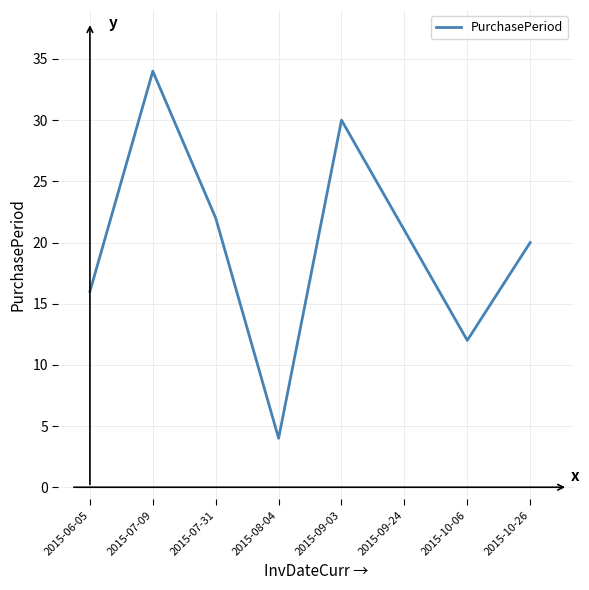

What is the greatest value displayed?

34